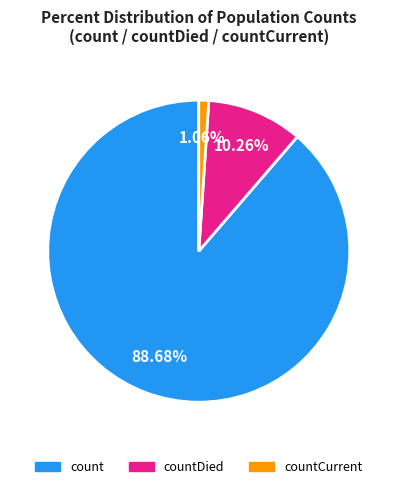

Is there any slice that represents more than half of the pie?

Yes